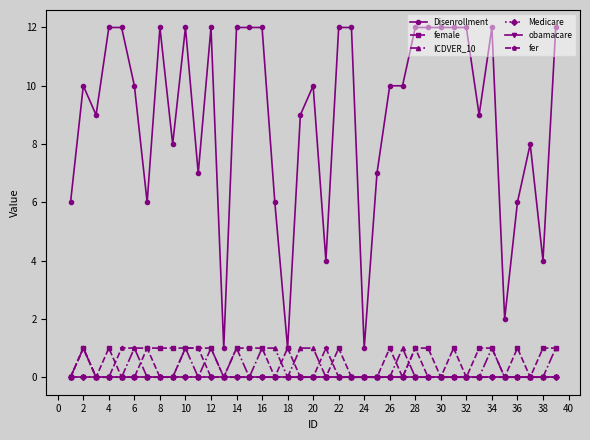

Does the chart display data point markers on the line(s)?

Yes